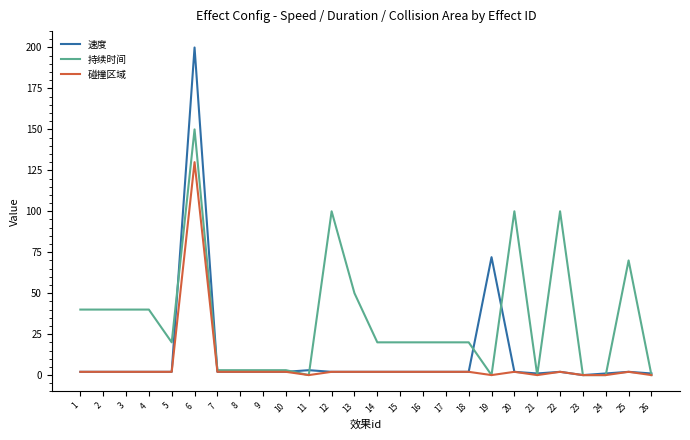

What is the greatest value displayed?

200